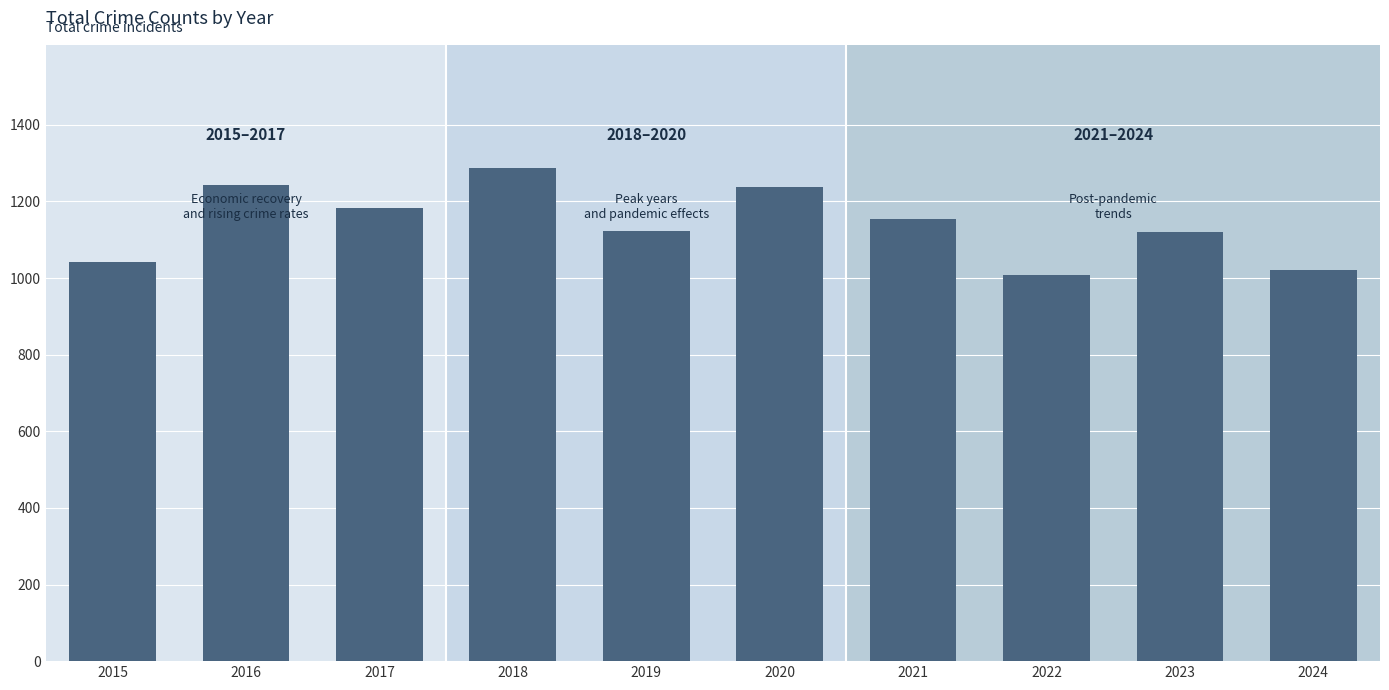

What is the average value?

1142